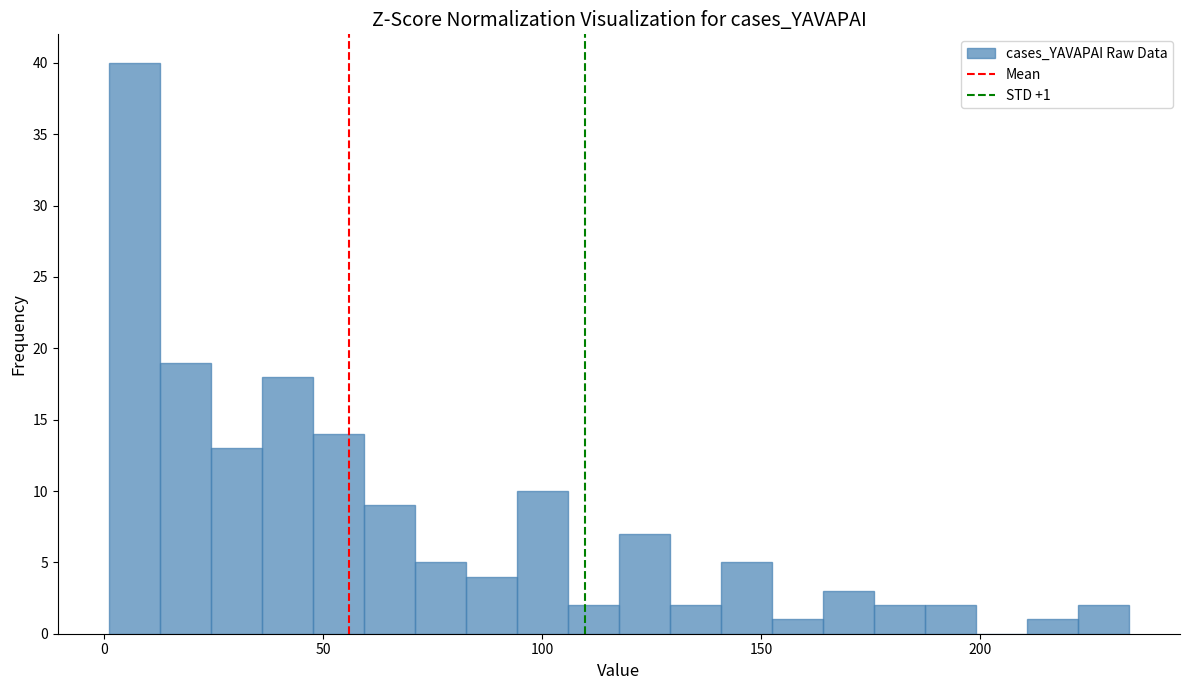

Read against the x-axis, roughly where is the centre of the tallest bar?

5